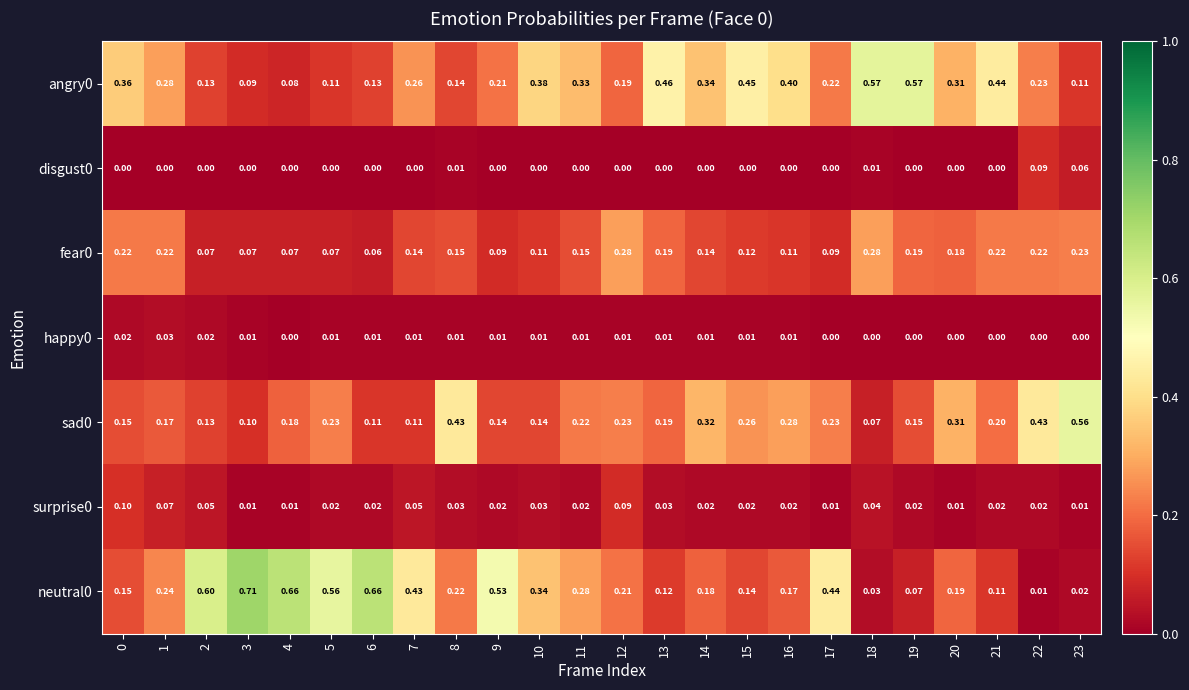

At how many categories does at least one series exceed 0?

24